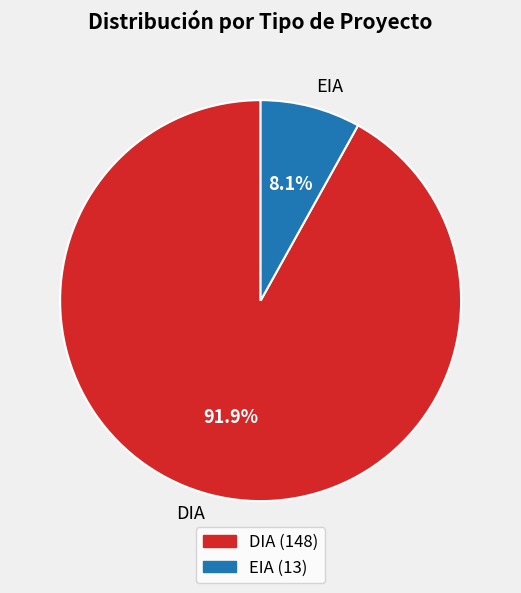

Is it true that EIA is 20% of the pie?

False